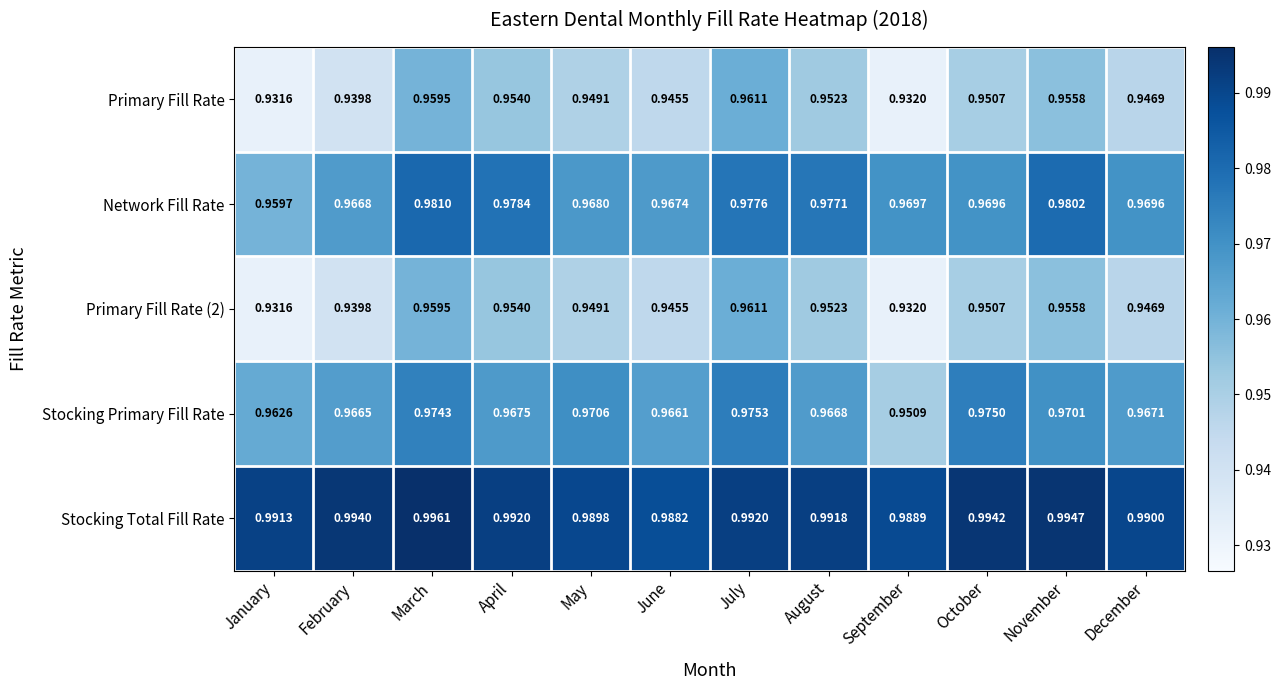

Which series has the largest total across all categories?

Stocking Total Fill Rate